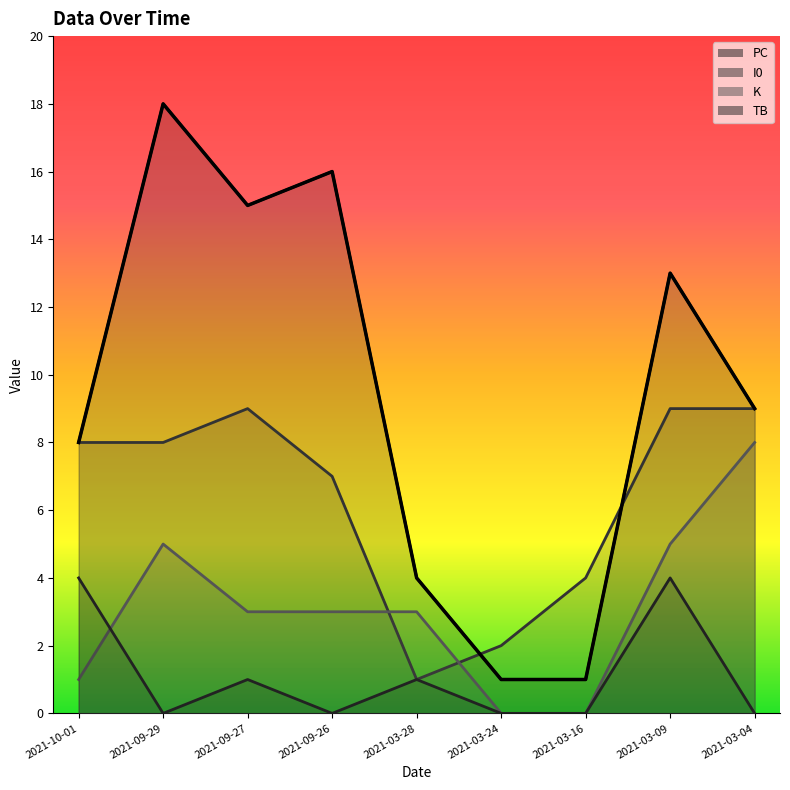

What is the label of the 3rd point from the left?

2021-09-27